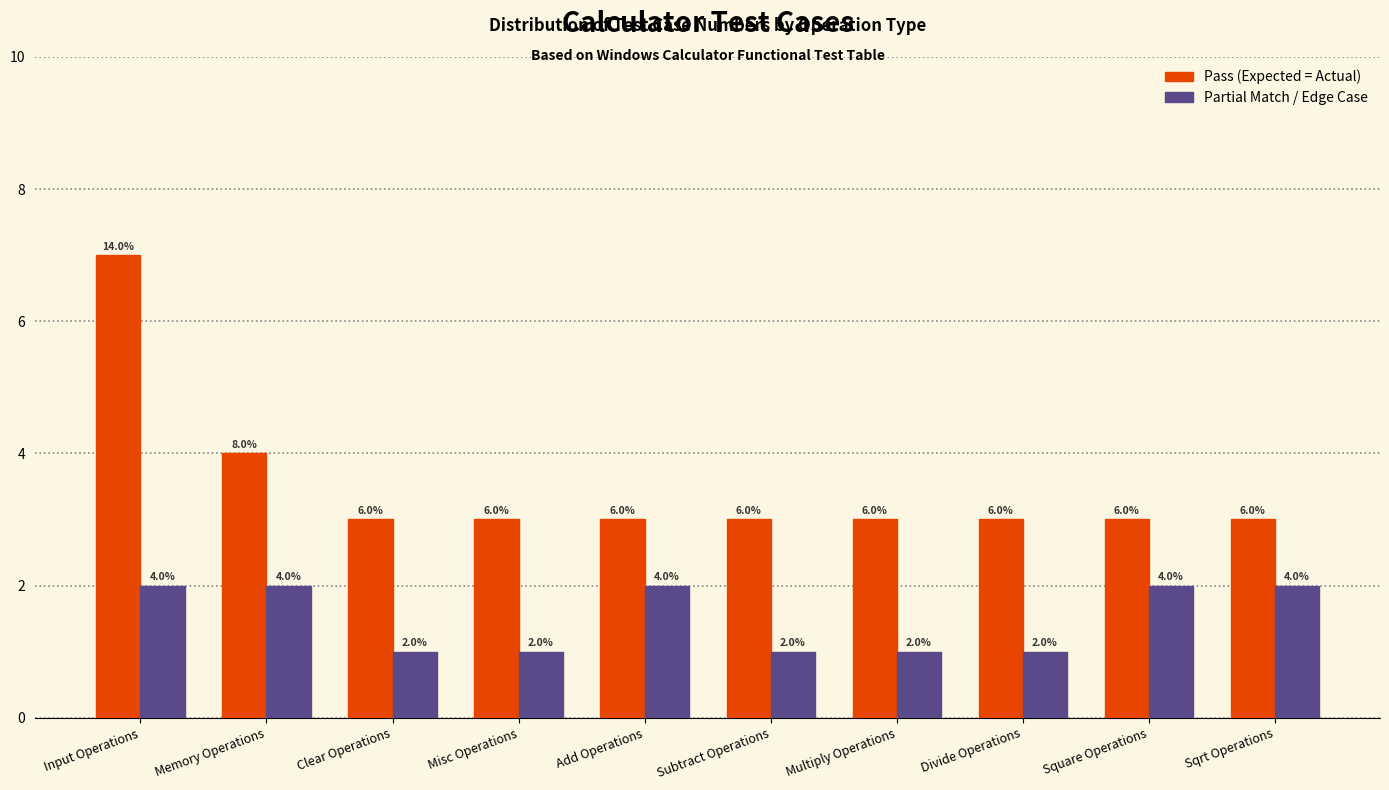

True or false: Partial Match / Edge Case has a value of 1 at Subtract Operations.

True